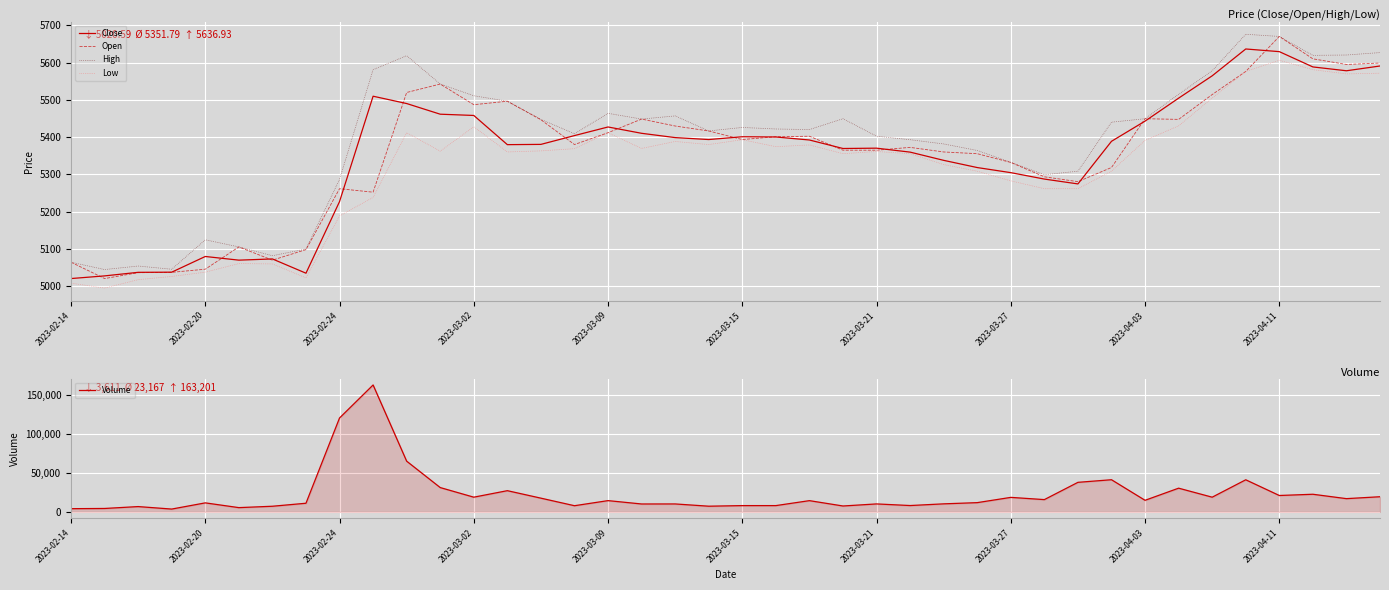

True or false: Open has a value of 5365.2 at 2023-03-21.

True